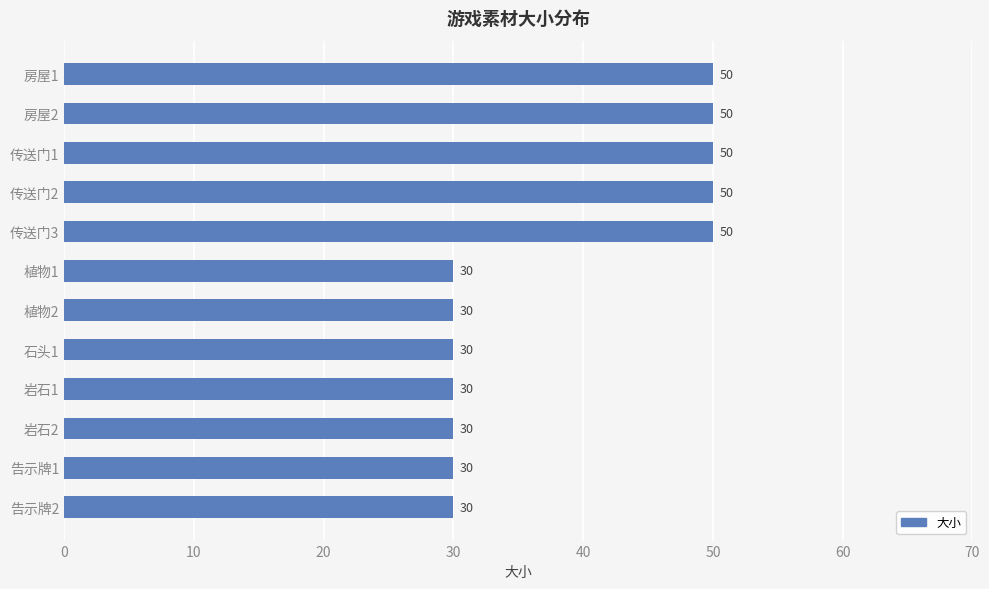

Which has a higher value, 房屋2 or 告示牌2?

房屋2